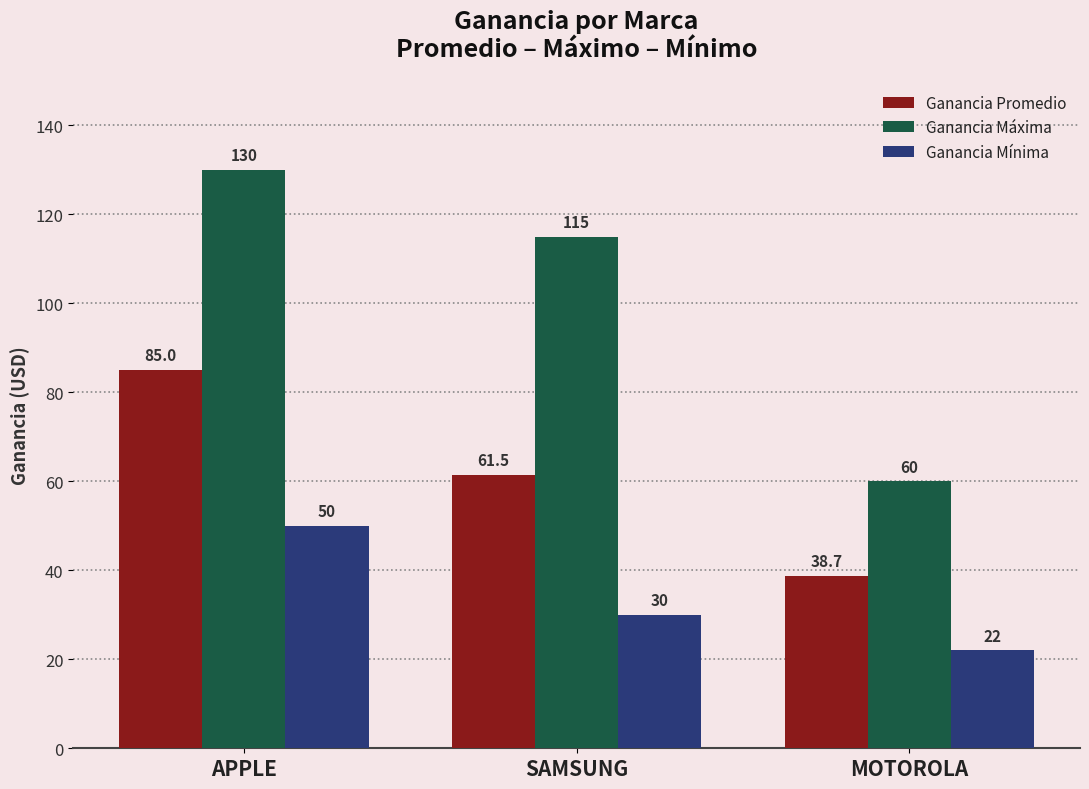

What is the difference between the maximum and minimum values in the Ganancia Mínima series?

28.0